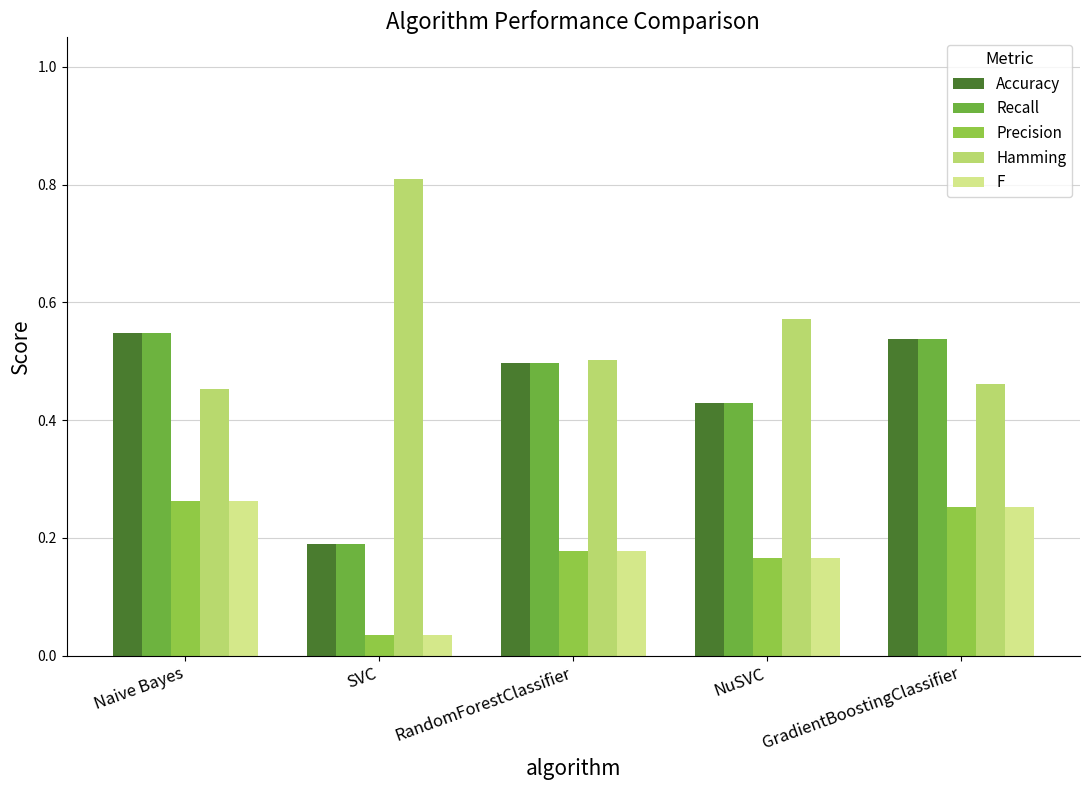

What is the sum of all Precision values?

0.9